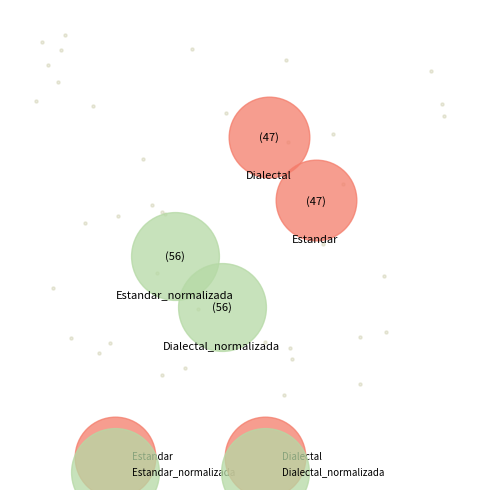

What percentage is the Estandar_normalizada slice, to the nearest percent?

27%